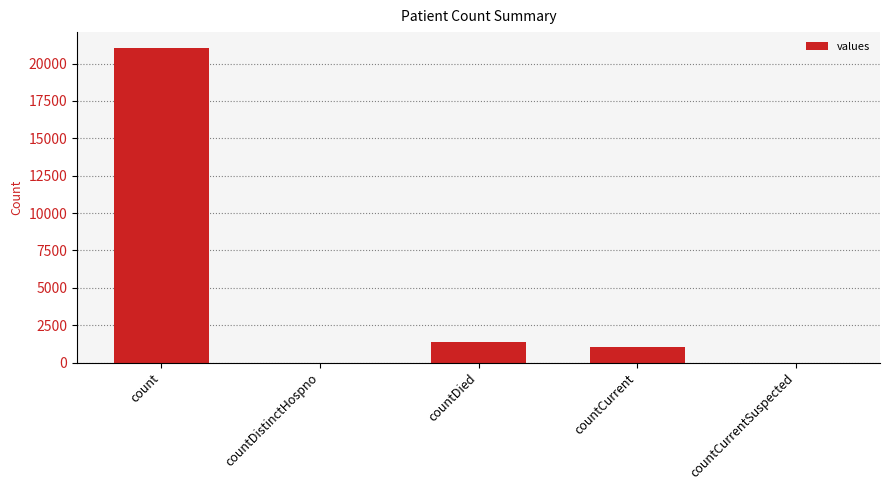

What is the maximum value shown in the chart?

21050